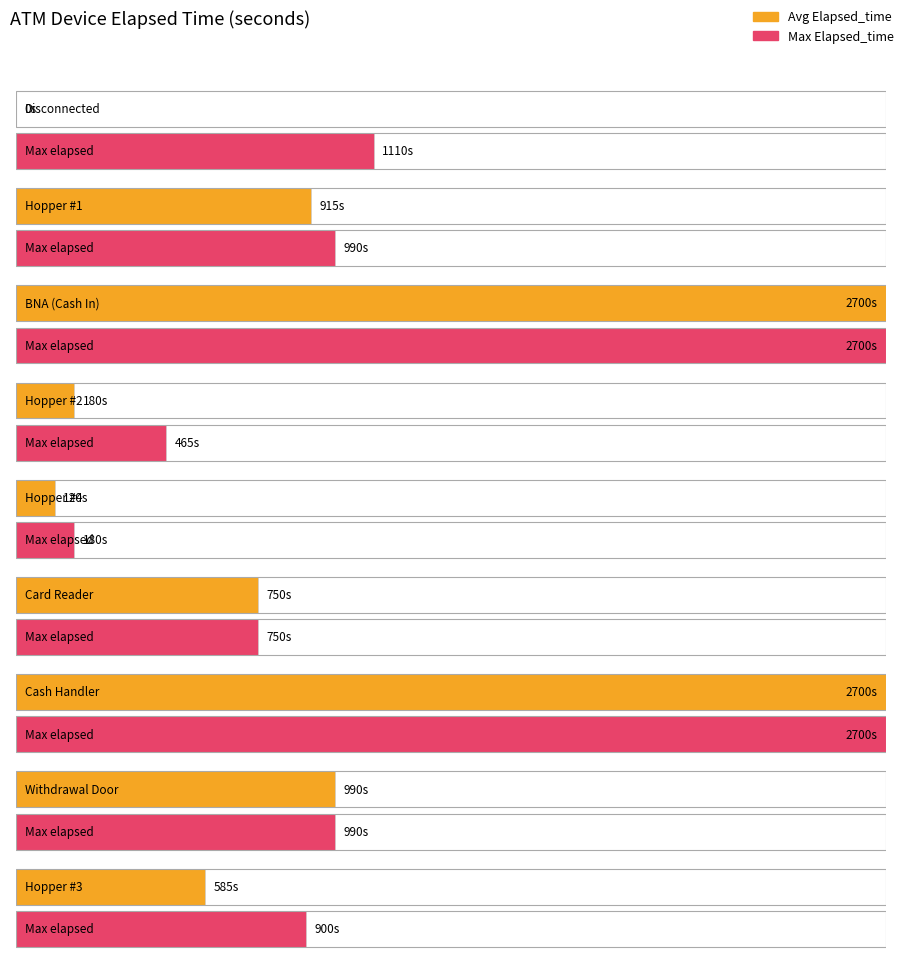

What is the difference between the second highest and minimum values?

2700